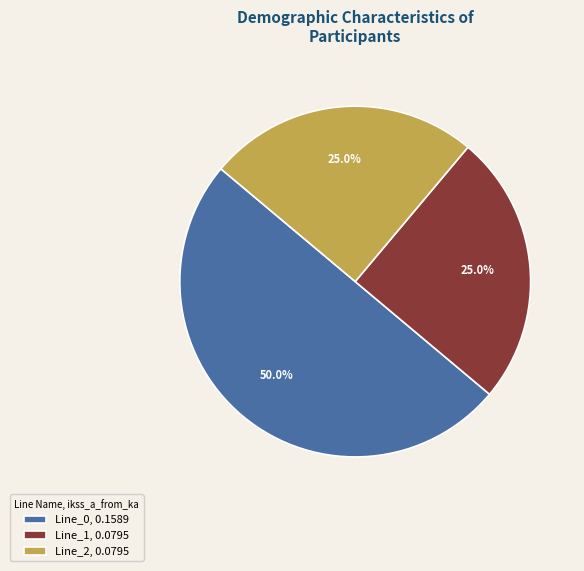

What is the total percentage of Line_2, 0.0795 and Line_1, 0.0795?

50.0%